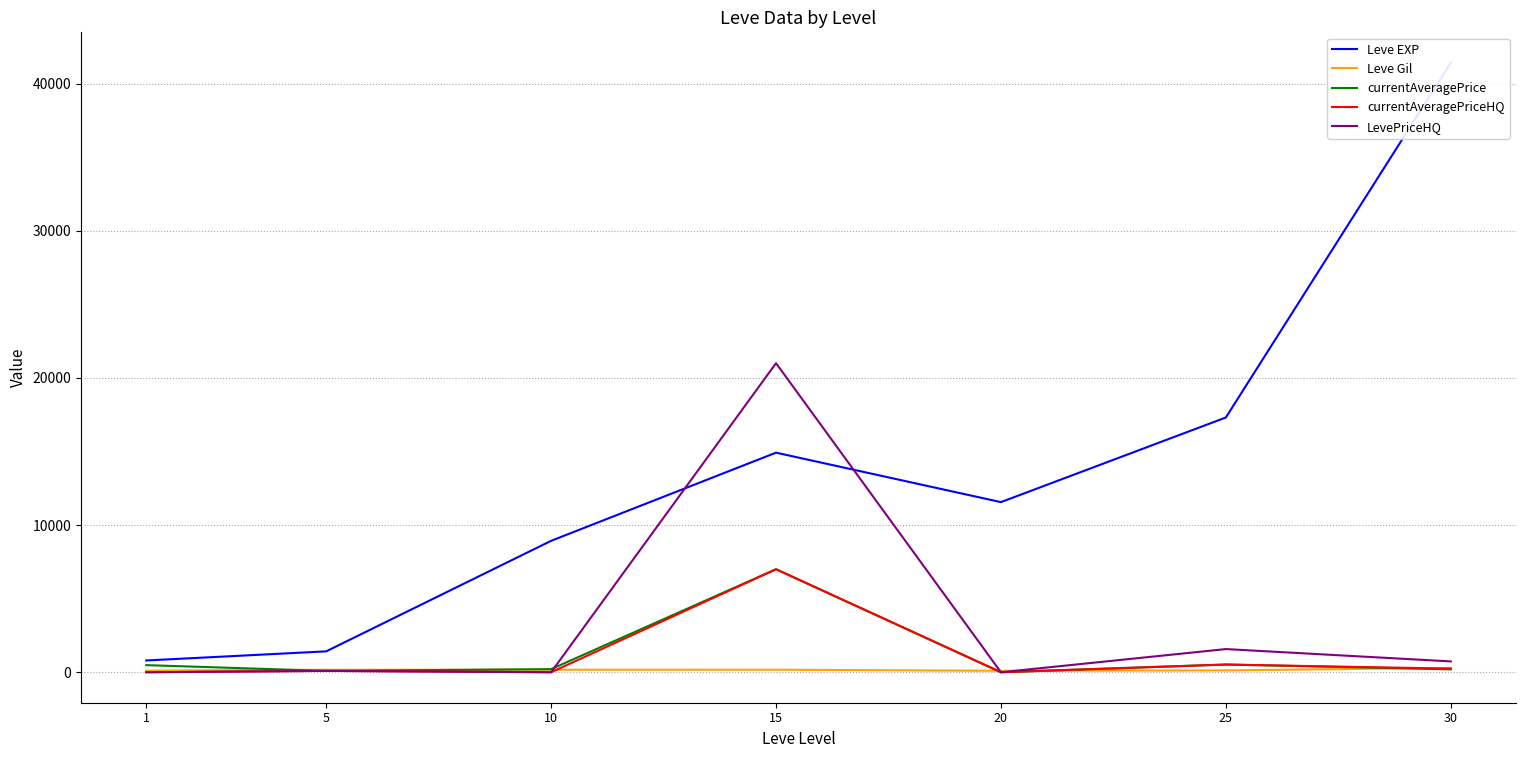

What is the sum of all Leve EXP values?

96350.0